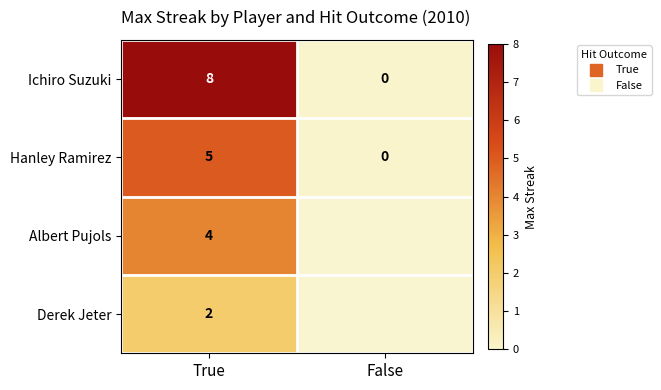

Rank the series by their average value, from lowest to highest.

Hanley Ramirez, Albert Pujols, Derek Jeter, Ichiro Suzuki